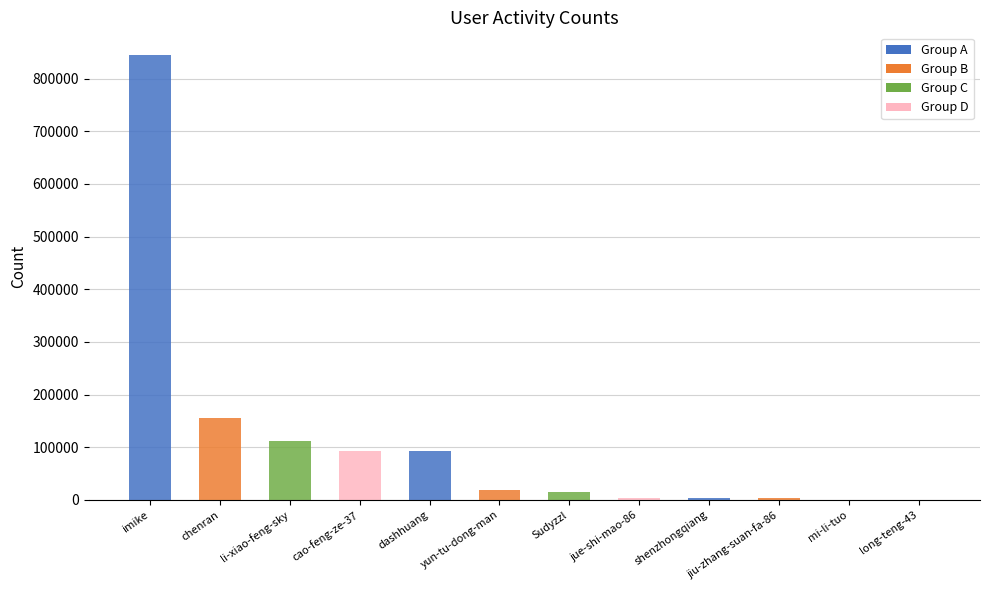

True or false: the data shows 111497 at li-xiao-feng-sky.

True